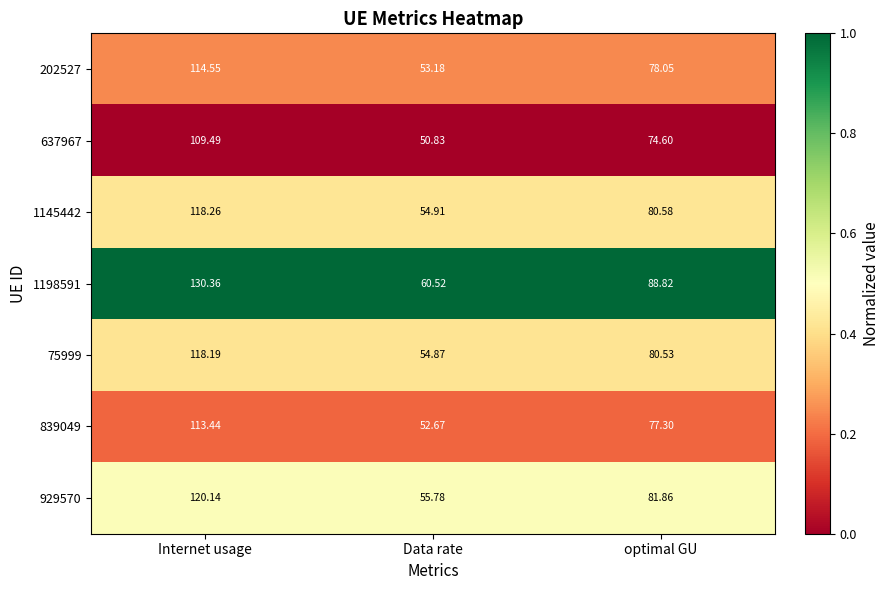

Count the number of categories in the chart.

3